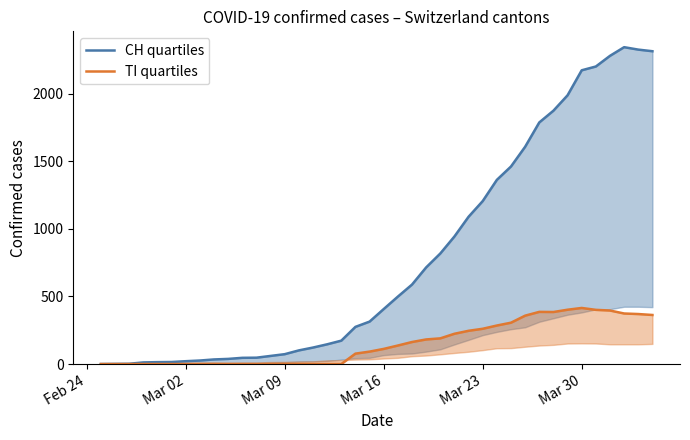

True or false: CH quartiles and TI quartiles cross at least once.

False